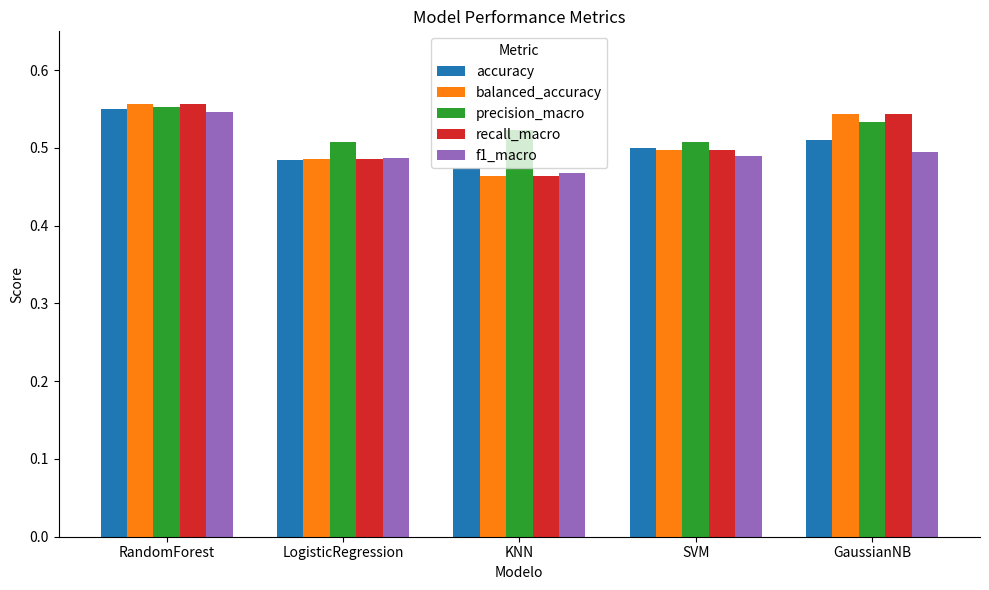

The f1_macro series shows 0.2 at RandomForest. True or false?

False